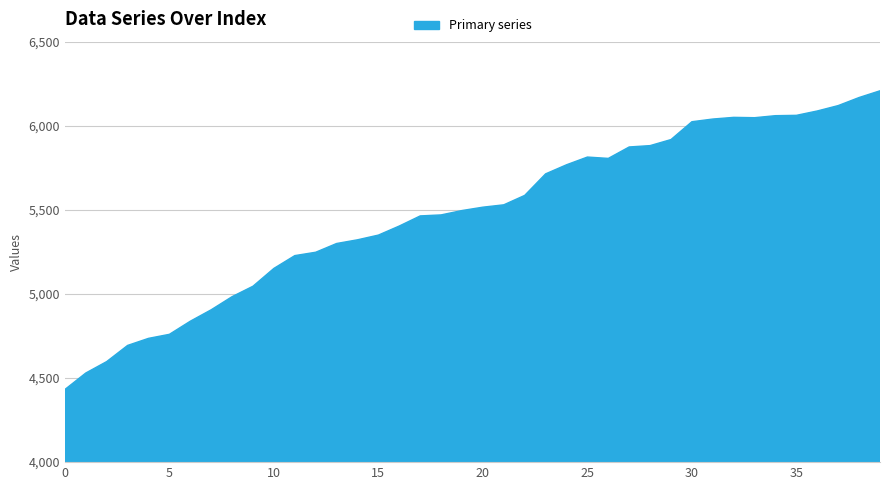

What is the smallest value displayed?

4432